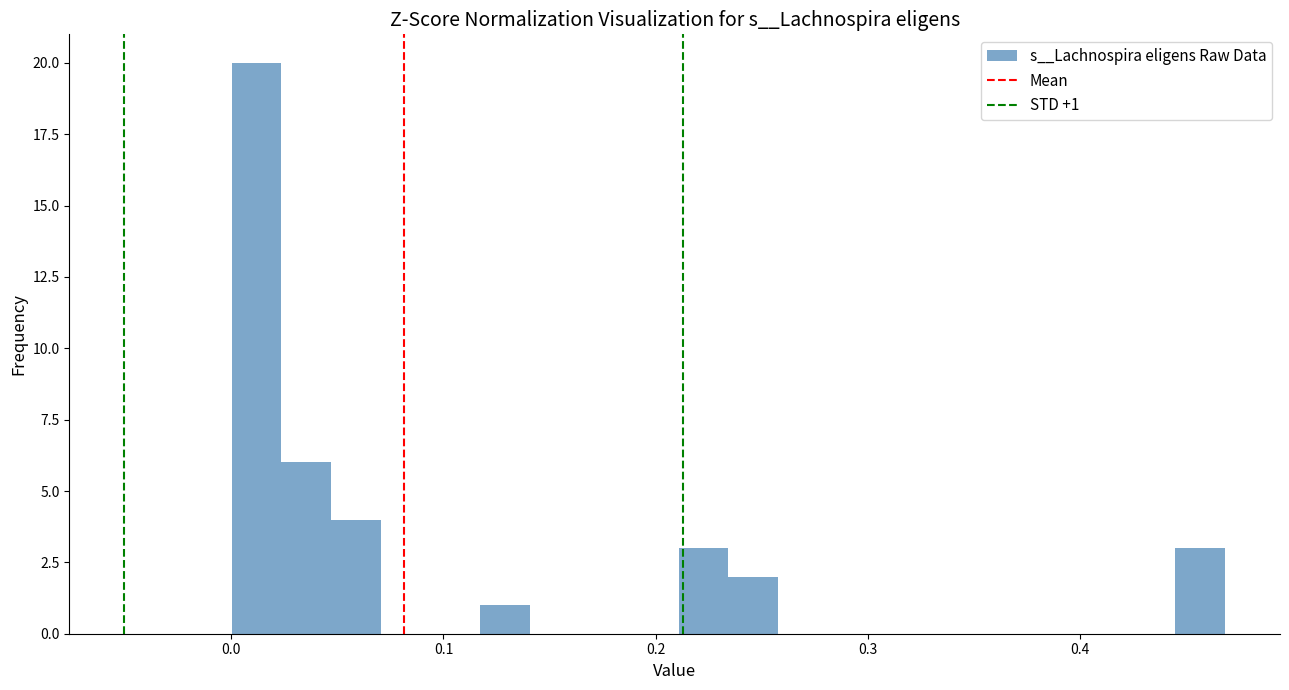

Read against the x-axis, roughly where is the centre of the tallest bar?

0.01